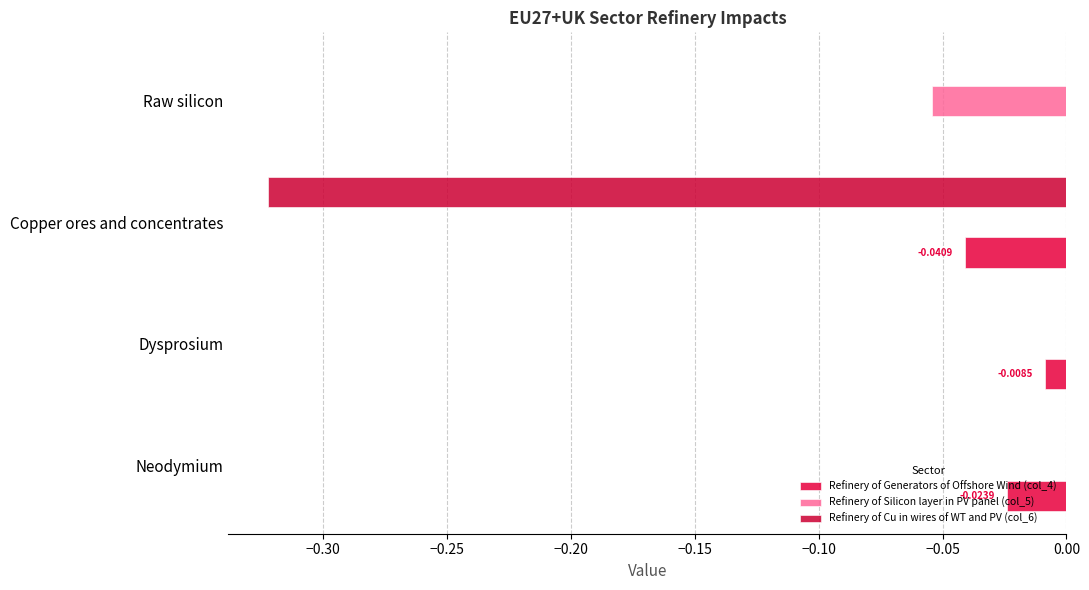

What are all the series names shown in the legend?

Refinery of Generators of Offshore Wind (col_4), Refinery of Silicon layer in PV panel (col_5), Refinery of Cu in wires of WT and PV (col_6)